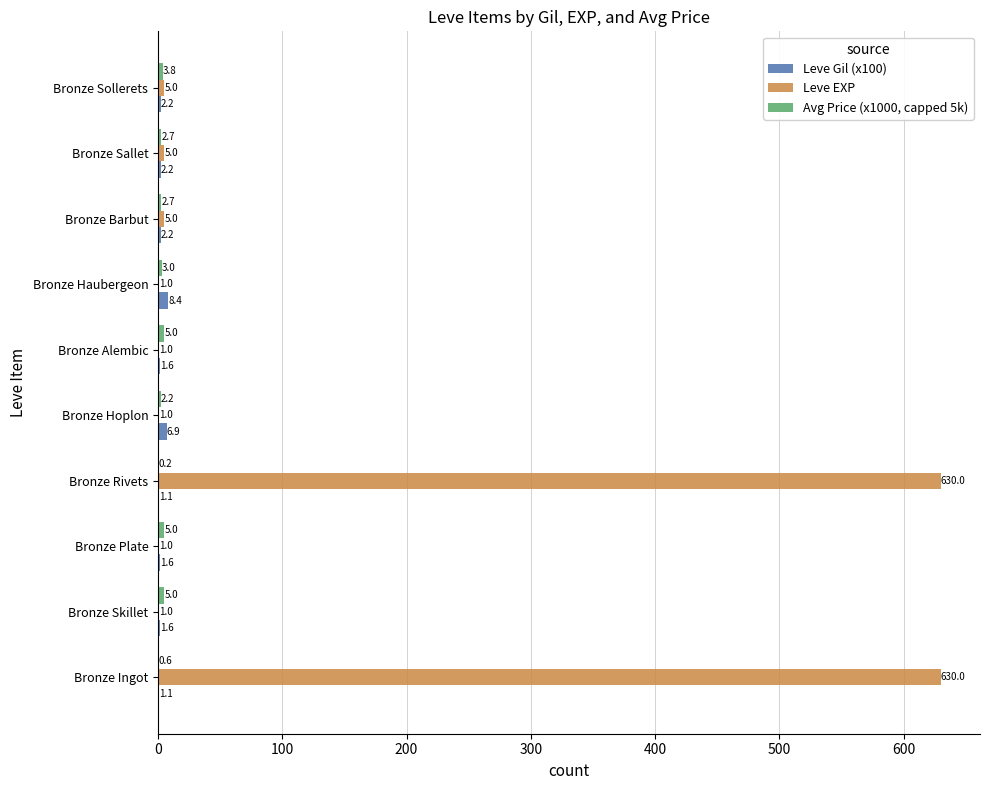

What is the sum of the Leve Gil (x100) values at Bronze Alembic and Bronze Ingot?

2.7